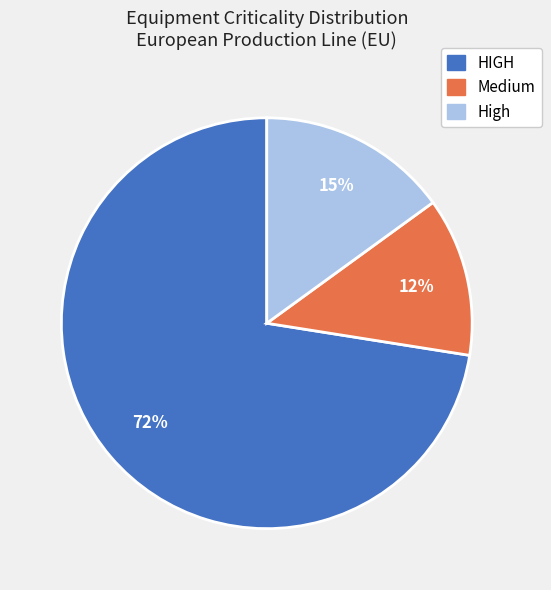

Is it true that HIGH is 66% of the pie?

False